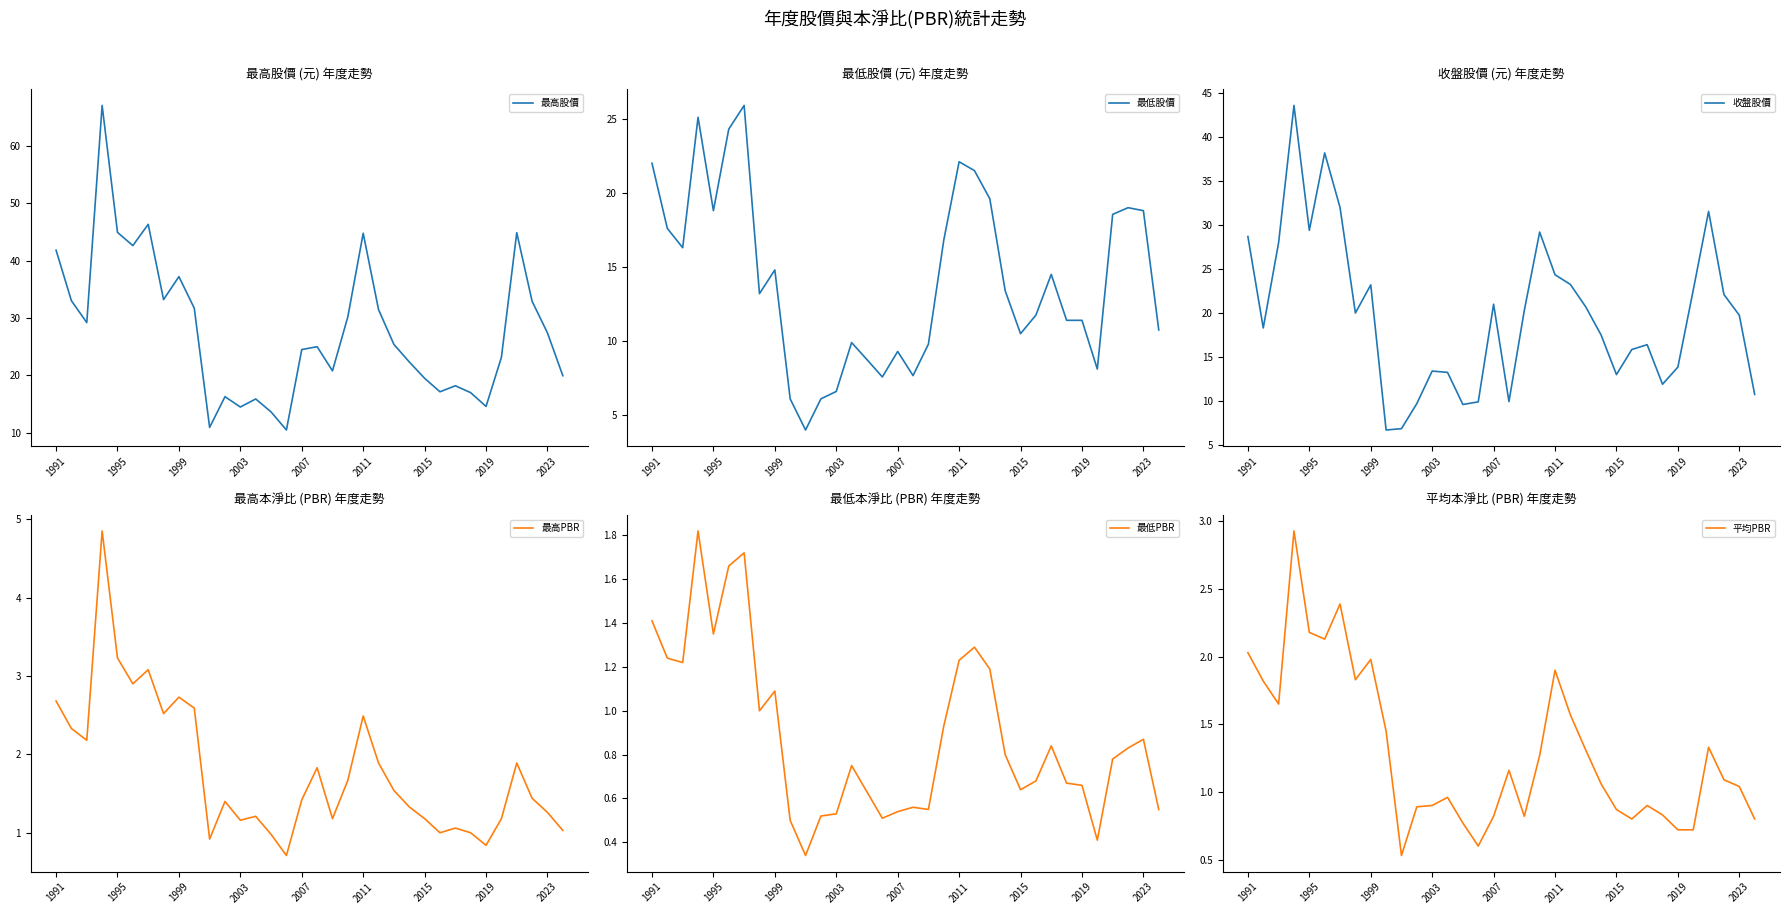

What is the difference between the highest and lowest values at 18?

20.2